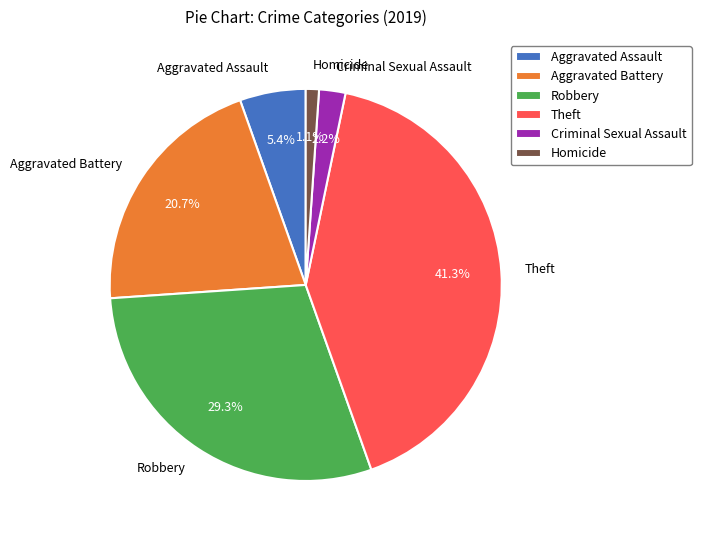

Rank the categories by value from highest to lowest.

Theft, Robbery, Aggravated Battery, Aggravated Assault, Criminal Sexual Assault, Homicide